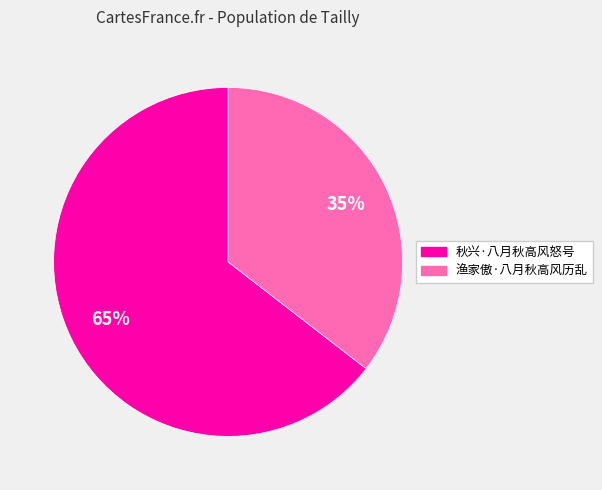

What is the ratio of the value at 渔家傲·八月秋高风历乱 to the value at 秋兴·八月秋高风怒号?

0.5